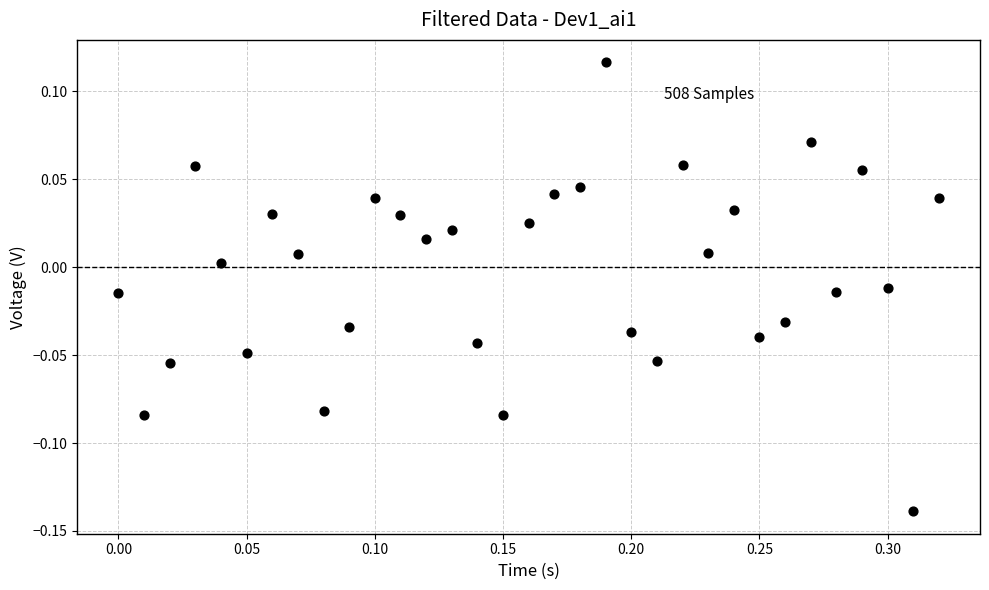

What is the range of X values (max minus min)?

0.3